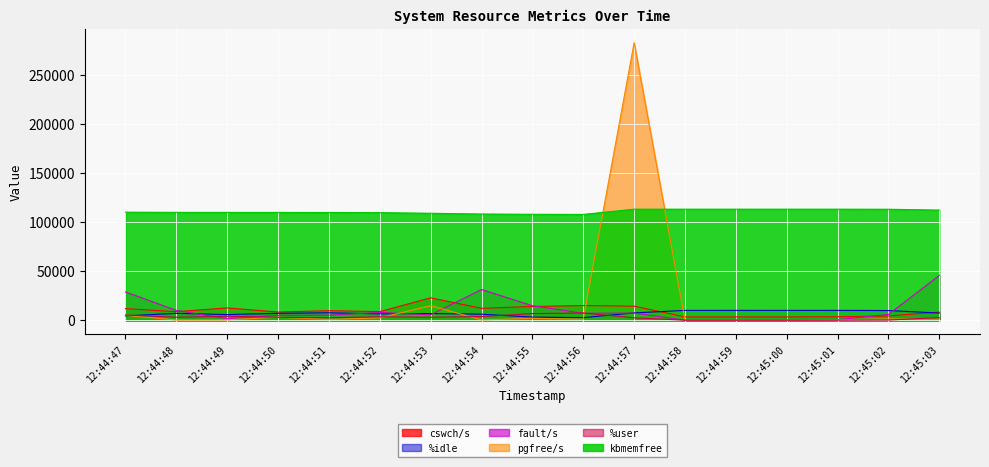

What is the sum of the cswch/s values at 12:44:54 and 12:44:58?

15403.0